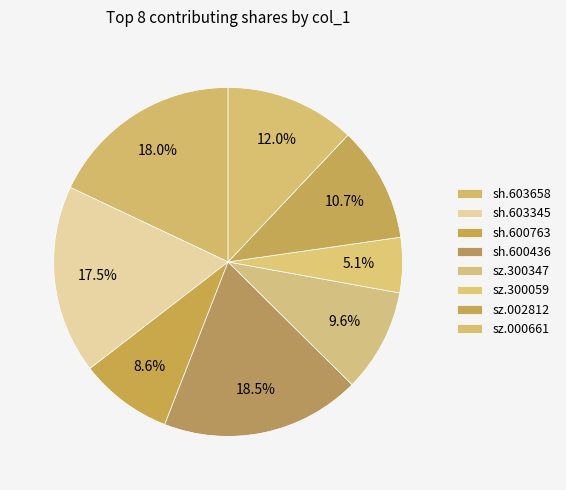

Is there a majority slice in this chart?

No